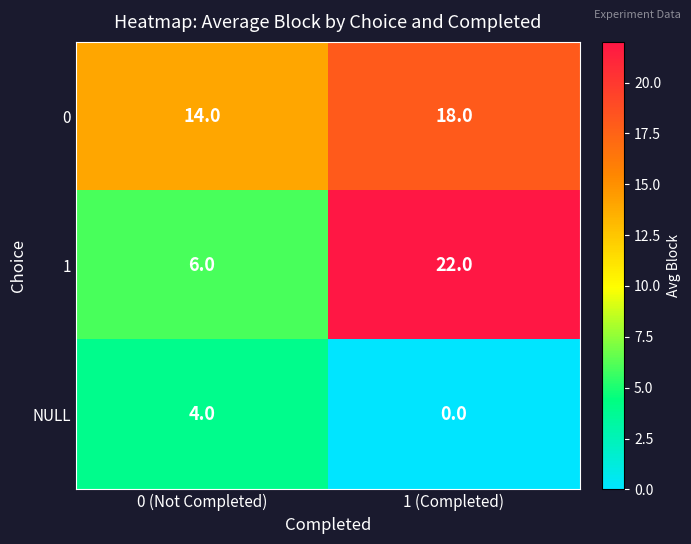

Which series has the largest total across all categories?

0